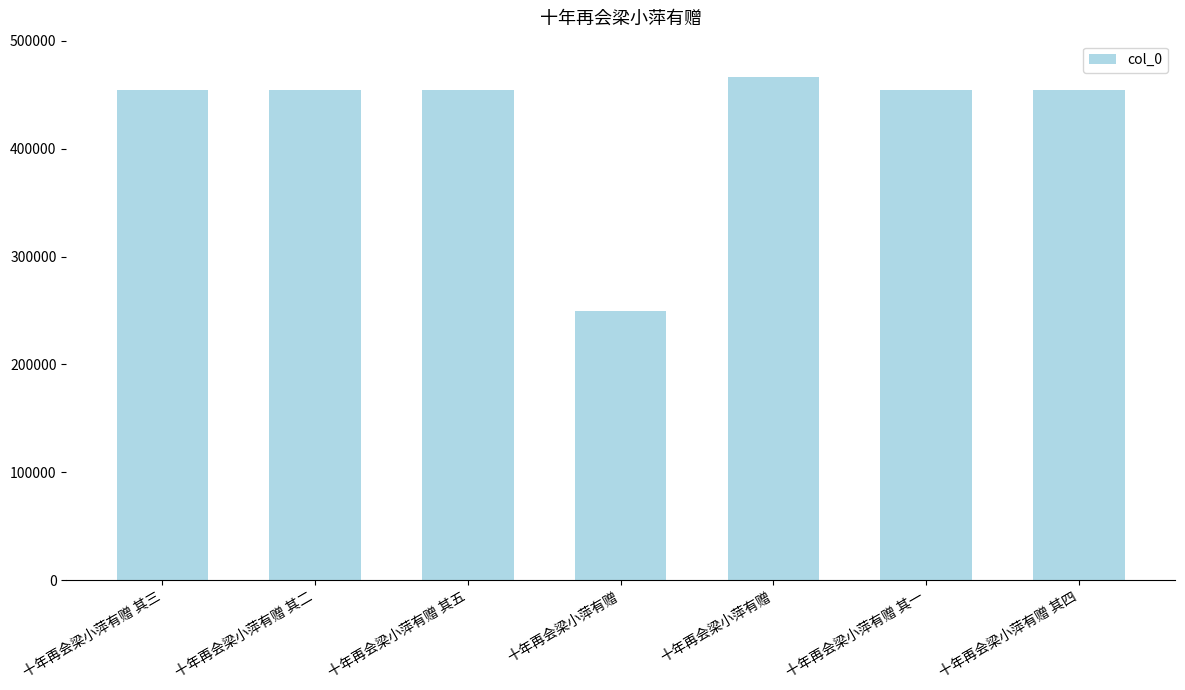

At which label does the data first exceed 454409?

十年再会梁小萍有赠 其五